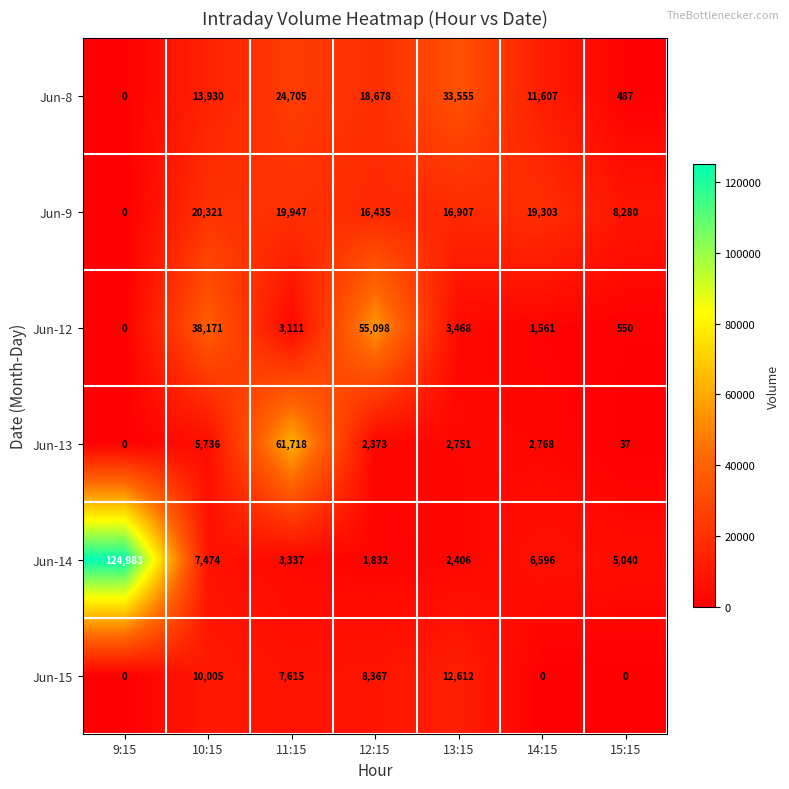

What is the difference between the maximum and second lowest values in the Jun-15 series?

12612